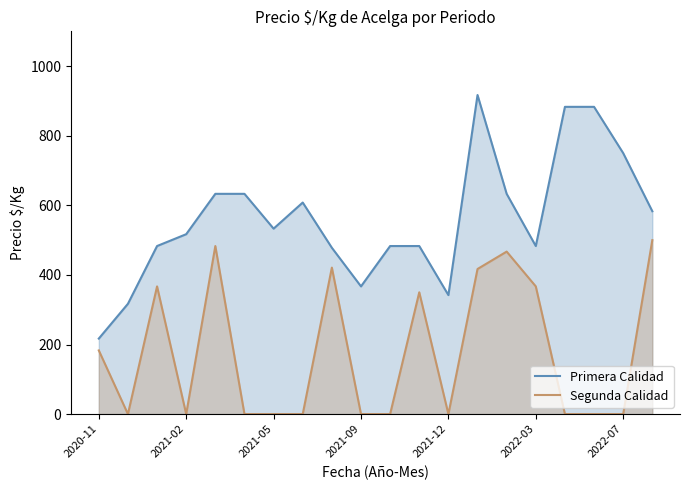

What are all the series names shown in the legend?

Primera Calidad, Segunda Calidad